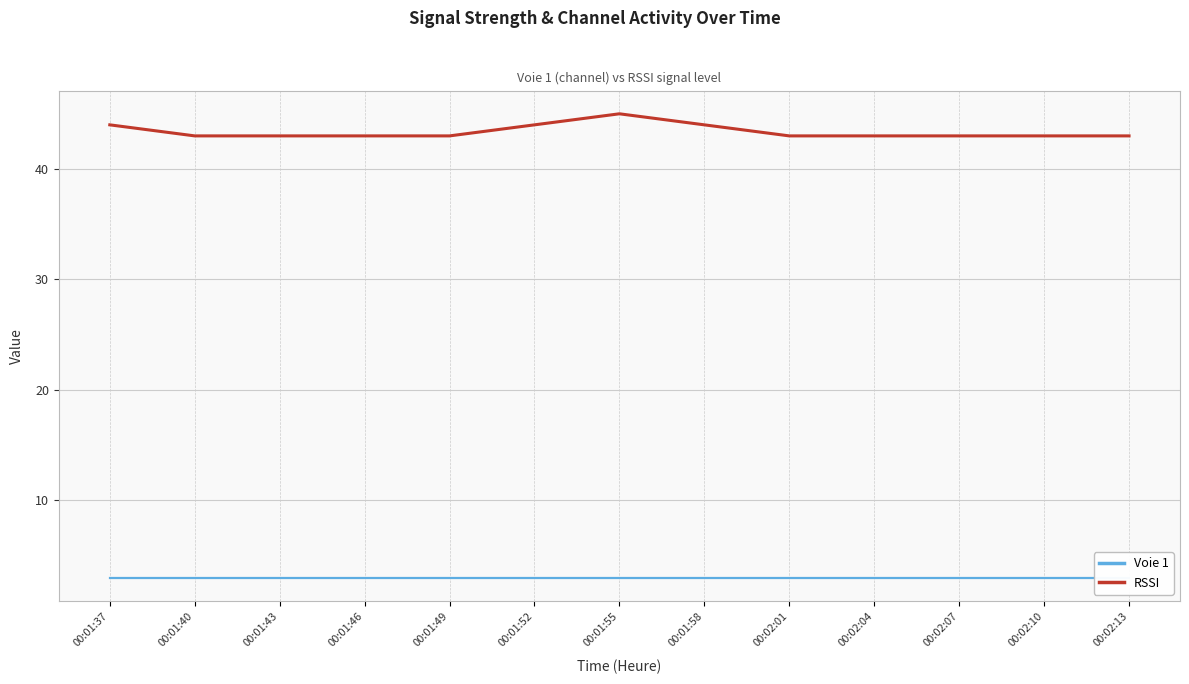

Is the value of RSSI at 00:01:49 greater than the value of Voie 1 at 00:01:46?

Yes